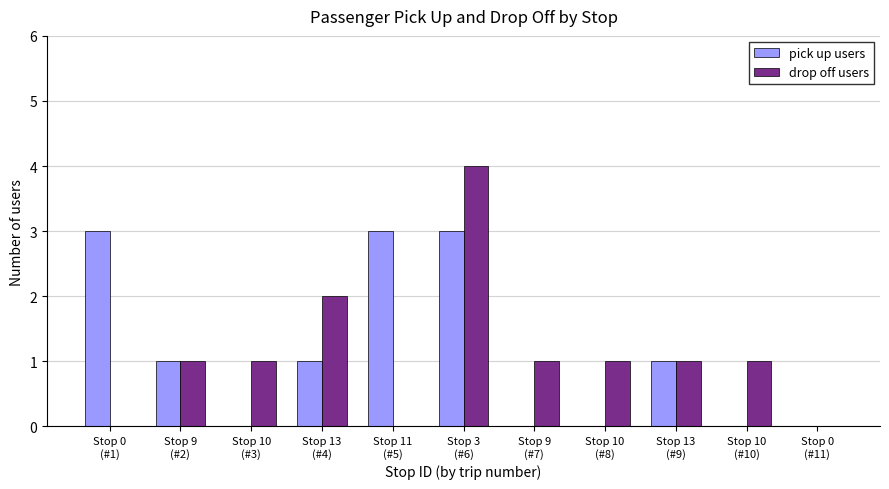

What is the greatest value displayed?

4